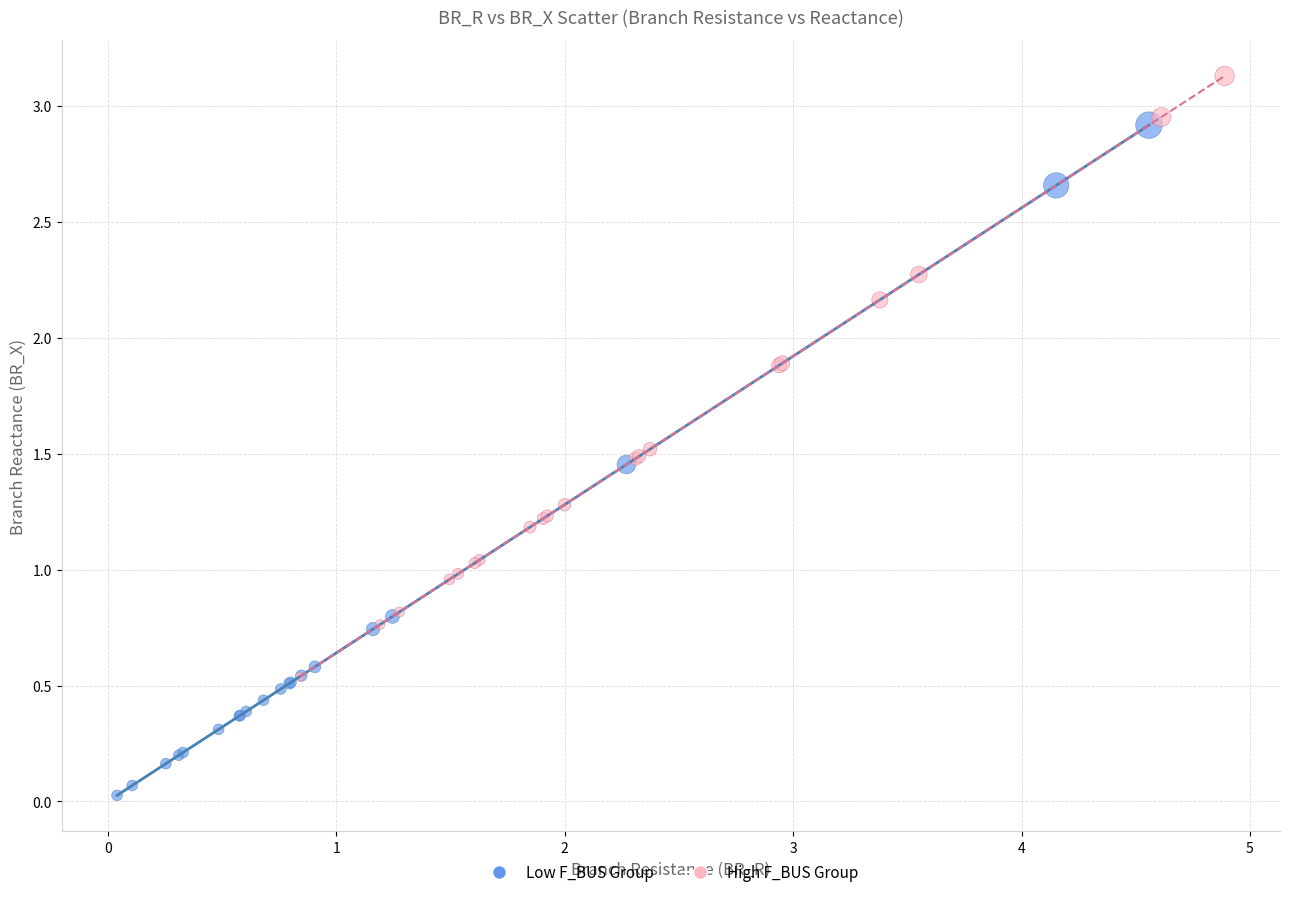

Which series contains the highest Y value?

High F_BUS Group